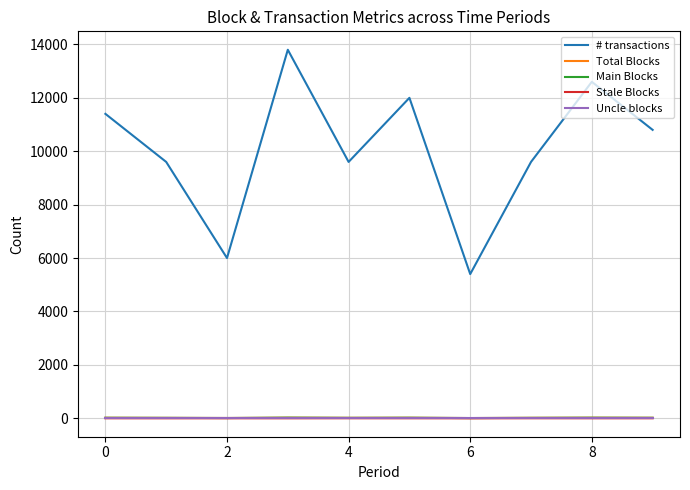

In # transactions, how many points are higher than both neighbors (excluding endpoints)?

3